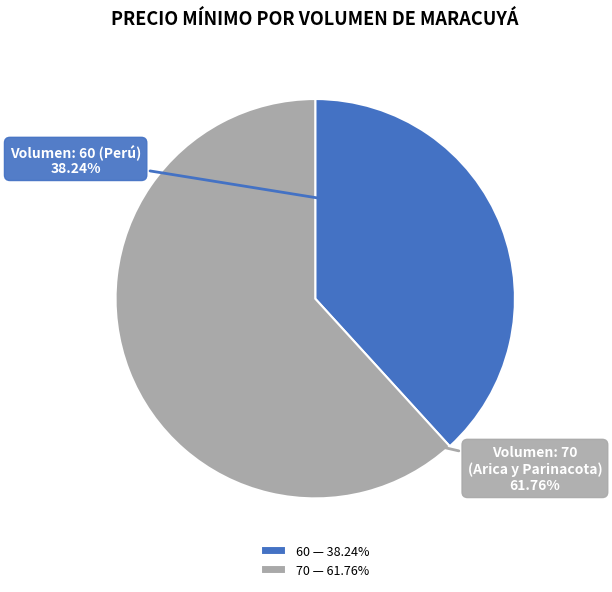

Does 70 account for over 50% of the chart?

Yes